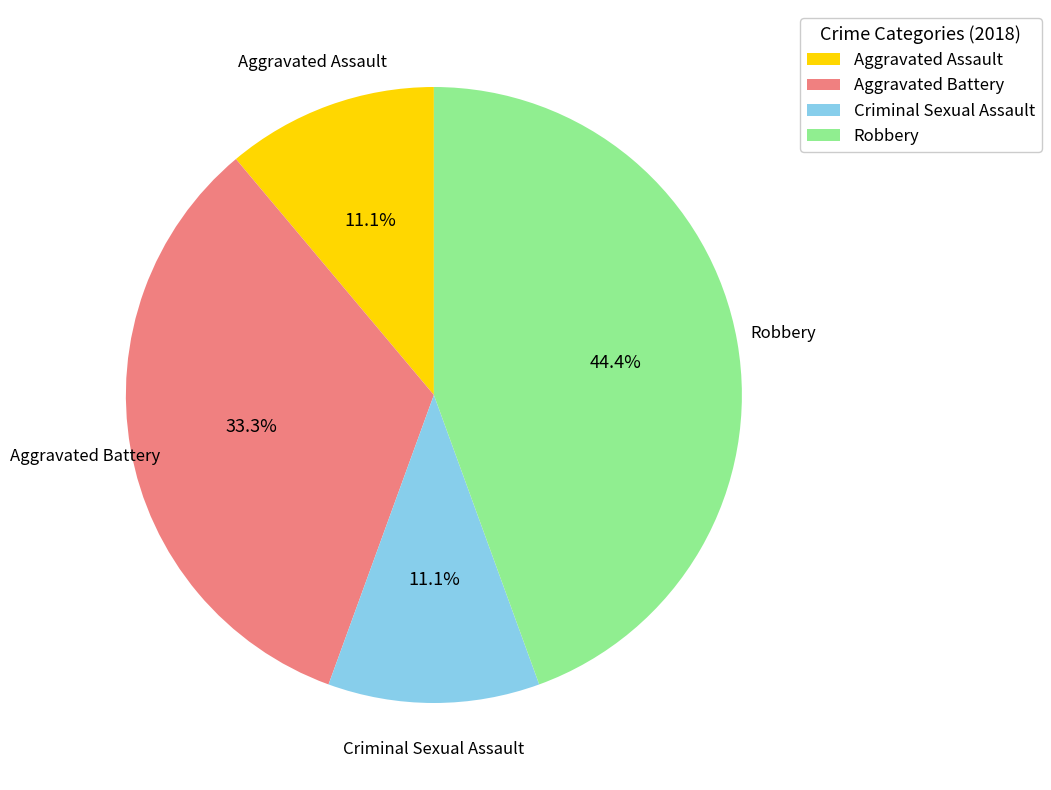

What is the ratio of the value at Aggravated Assault to the value at Criminal Sexual Assault?

1.0